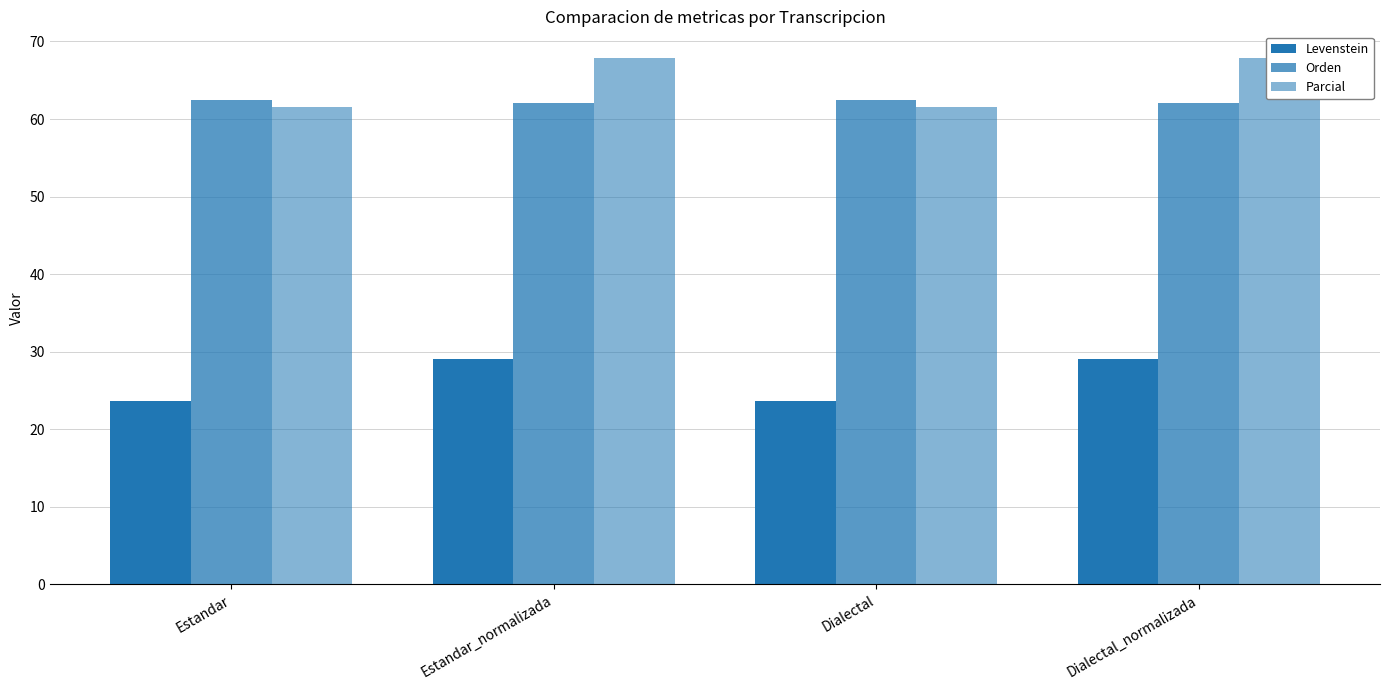

Reading left to right, extract all data points from this chart.

Levenstein: 23.6	29.1	23.6	29.1
Orden: 62.4	62.1	62.4	62.1
Parcial: 61.5	67.9	61.5	67.9